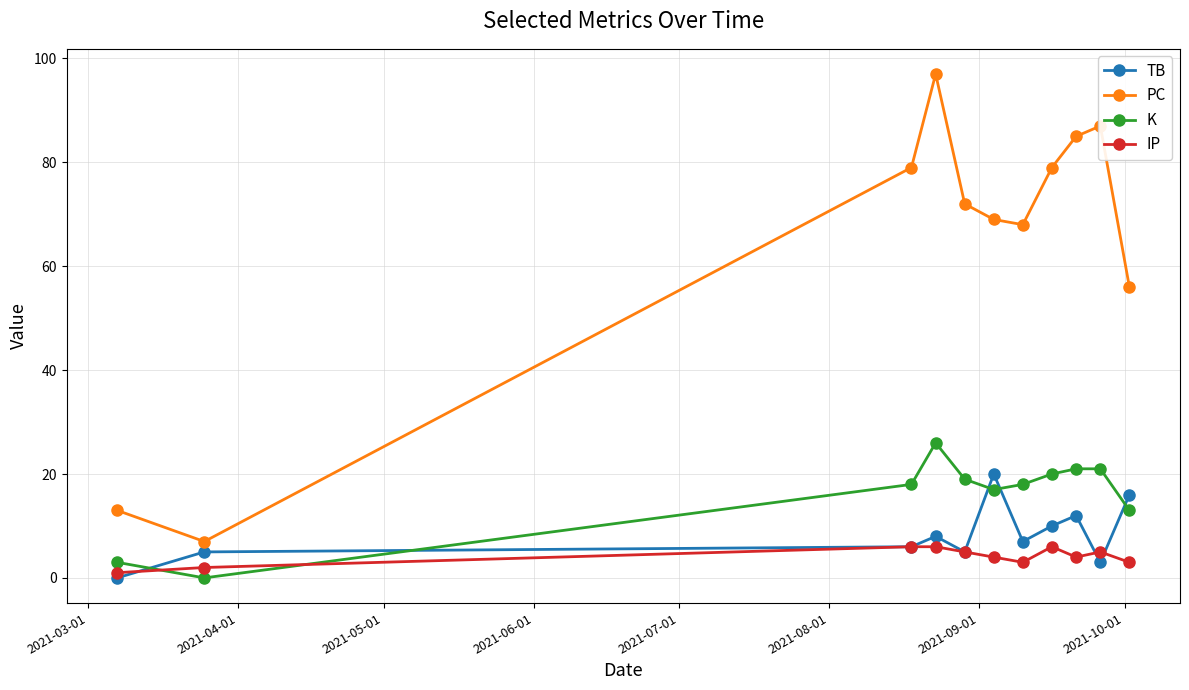

How many values in TB are above zero?

10